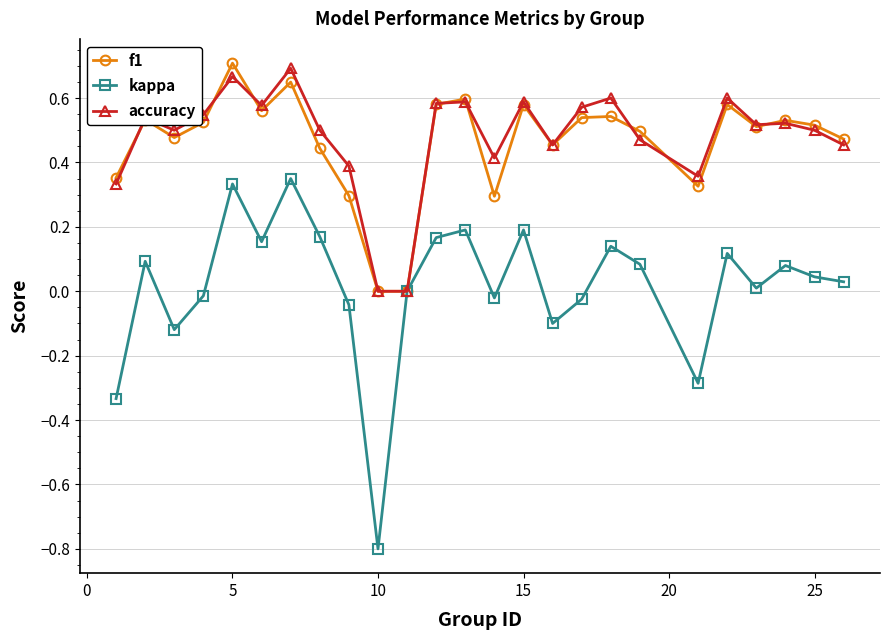

What is the smallest value displayed?

-0.8